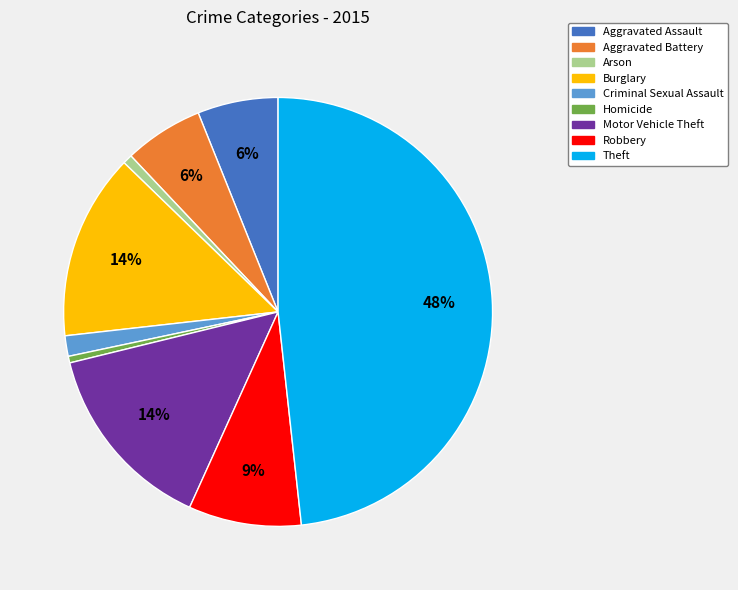

What percentage is the Robbery slice, to the nearest percent?

9%